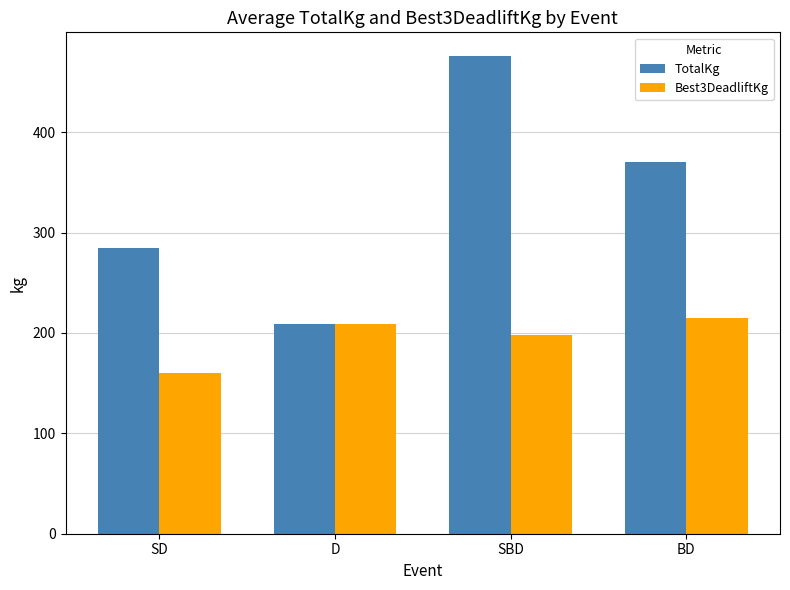

Which series has the largest total across all categories?

TotalKg